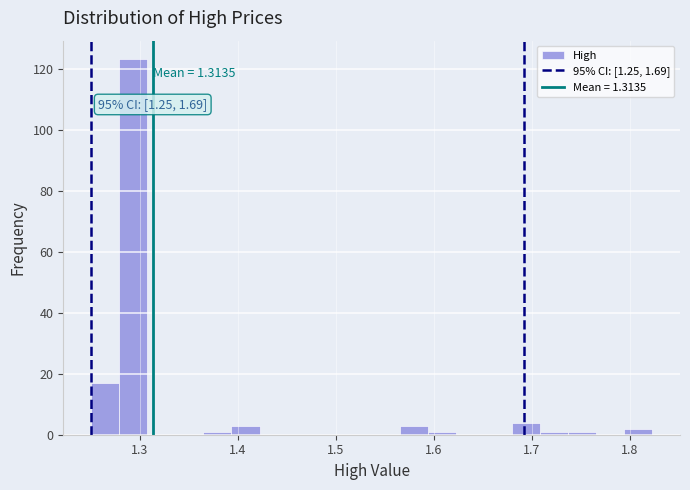

Around what value on the x-axis is the tallest bar? Give the approximate position of its centre, as read against the axis.

1.29